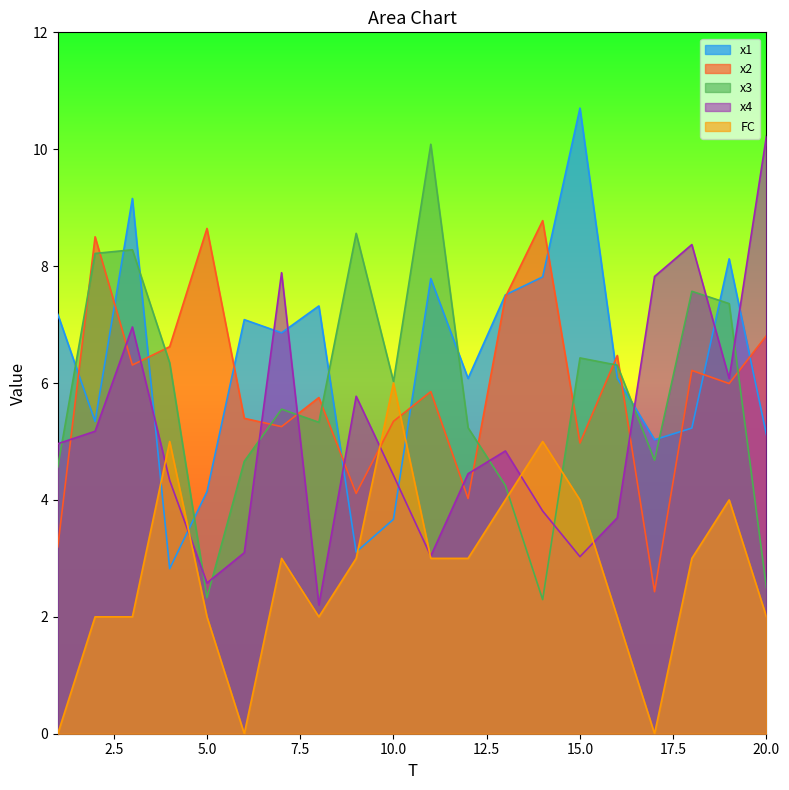

What is the difference between the second highest and second lowest values in the x4 series?

5.8